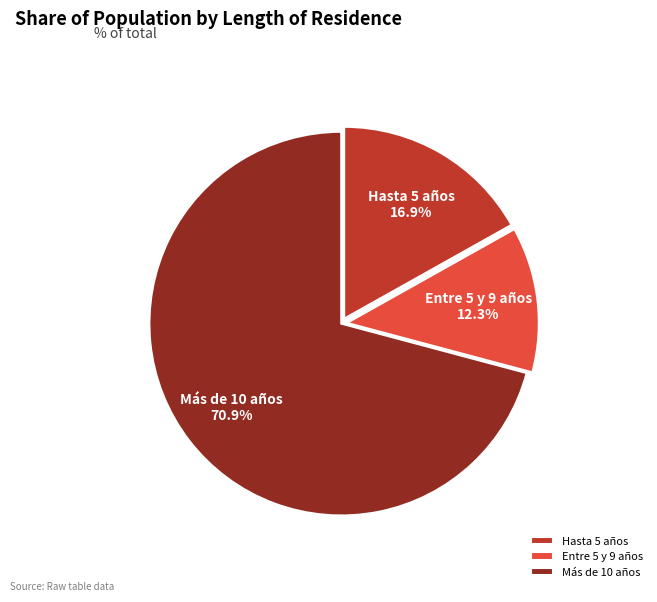

What percentage is the Más de 10 años slice, to the nearest percent?

71%